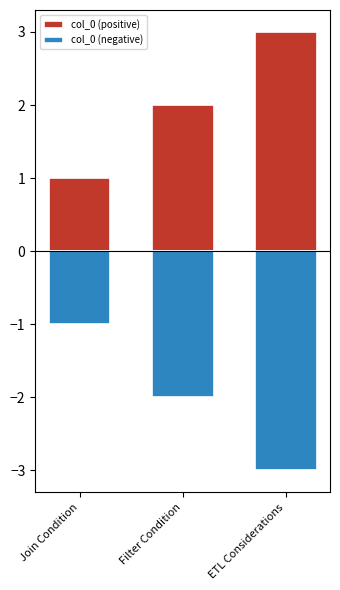

Which category has the highest value across all series?

ETL Considerations